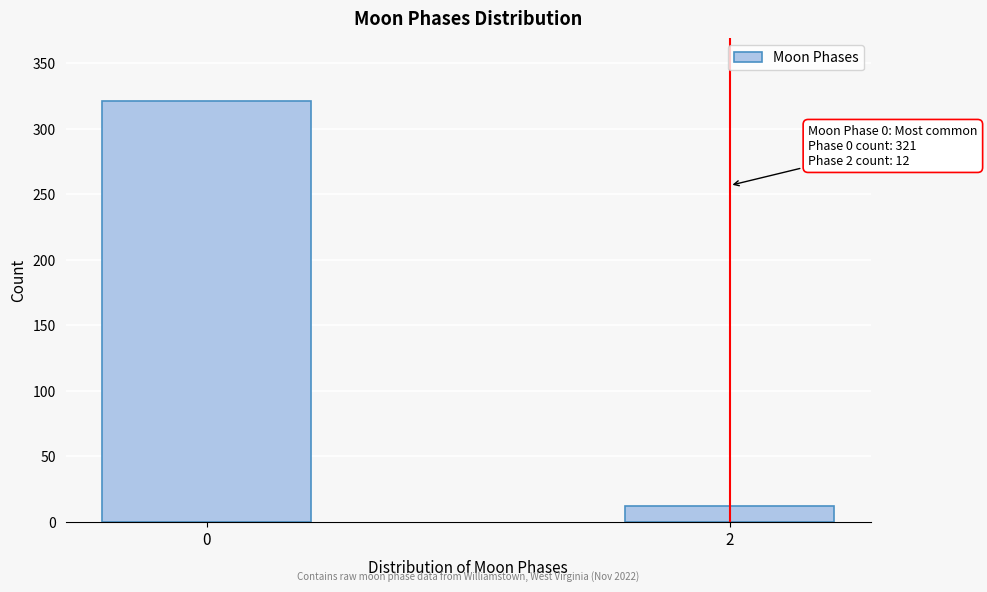

Reading right to left, what are all the values shown in this chart?

12	321